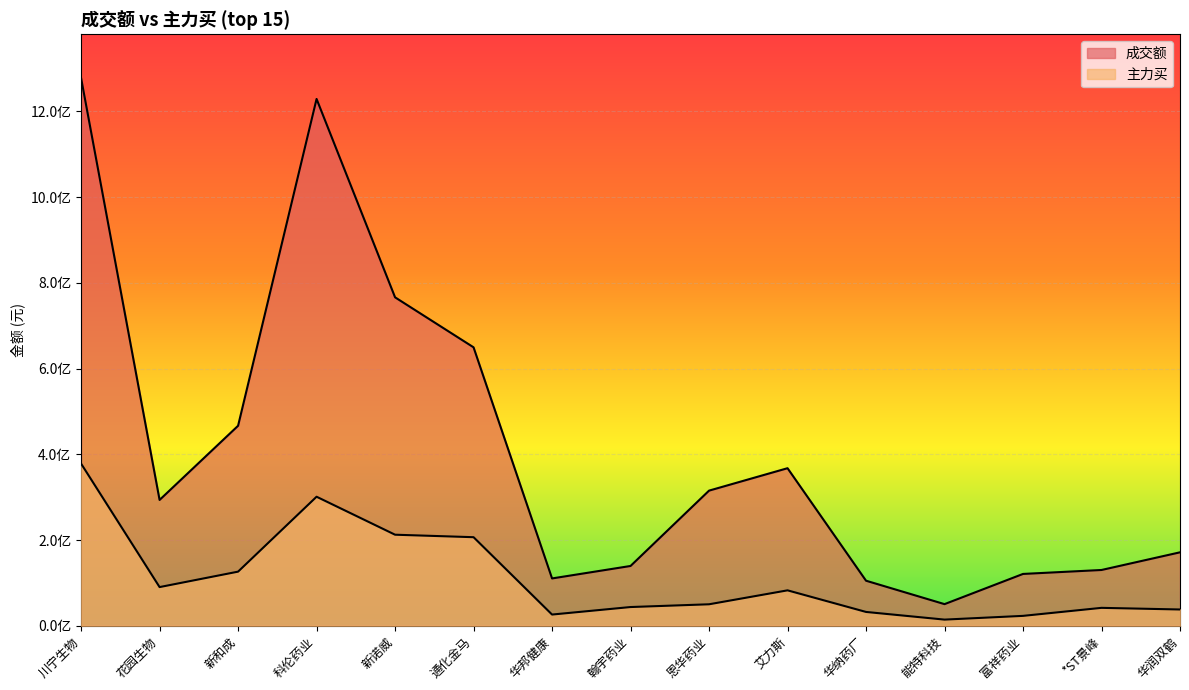

Rank the categories by 主力买 value from lowest to highest.

能特科技, 富祥药业, 华邦健康, 华纳药厂, 华润双鹤, *ST景峰, 翰宇药业, 恩华药业, 艾力斯, 花园生物, 新和成, 通化金马, 新诺威, 科伦药业, 川宁生物